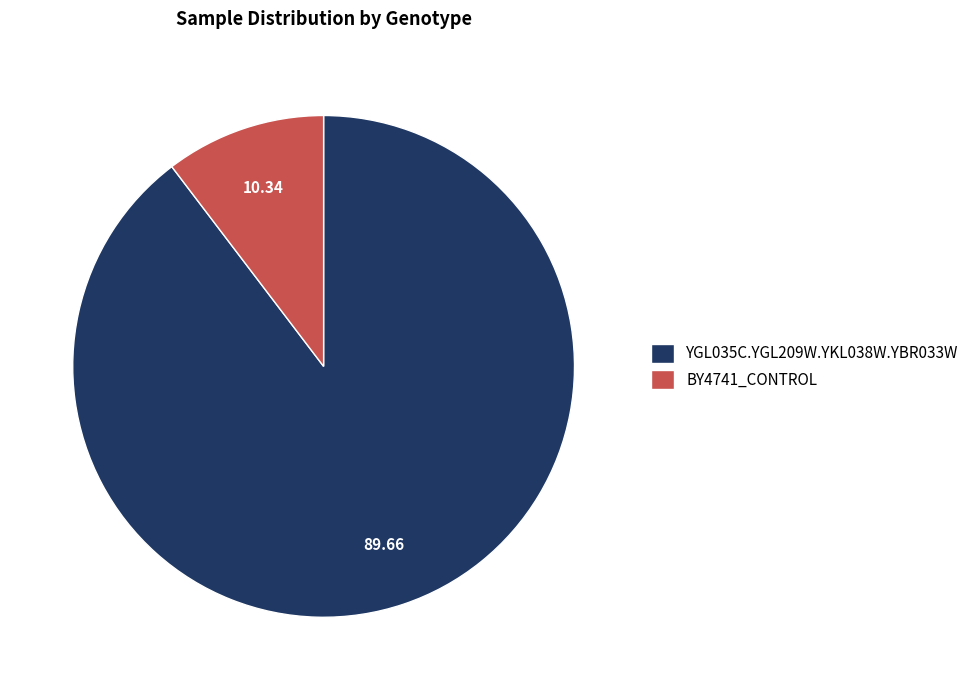

What is the largest slice in the pie chart?

YGL035C.YGL209W.YKL038W.YBR033W